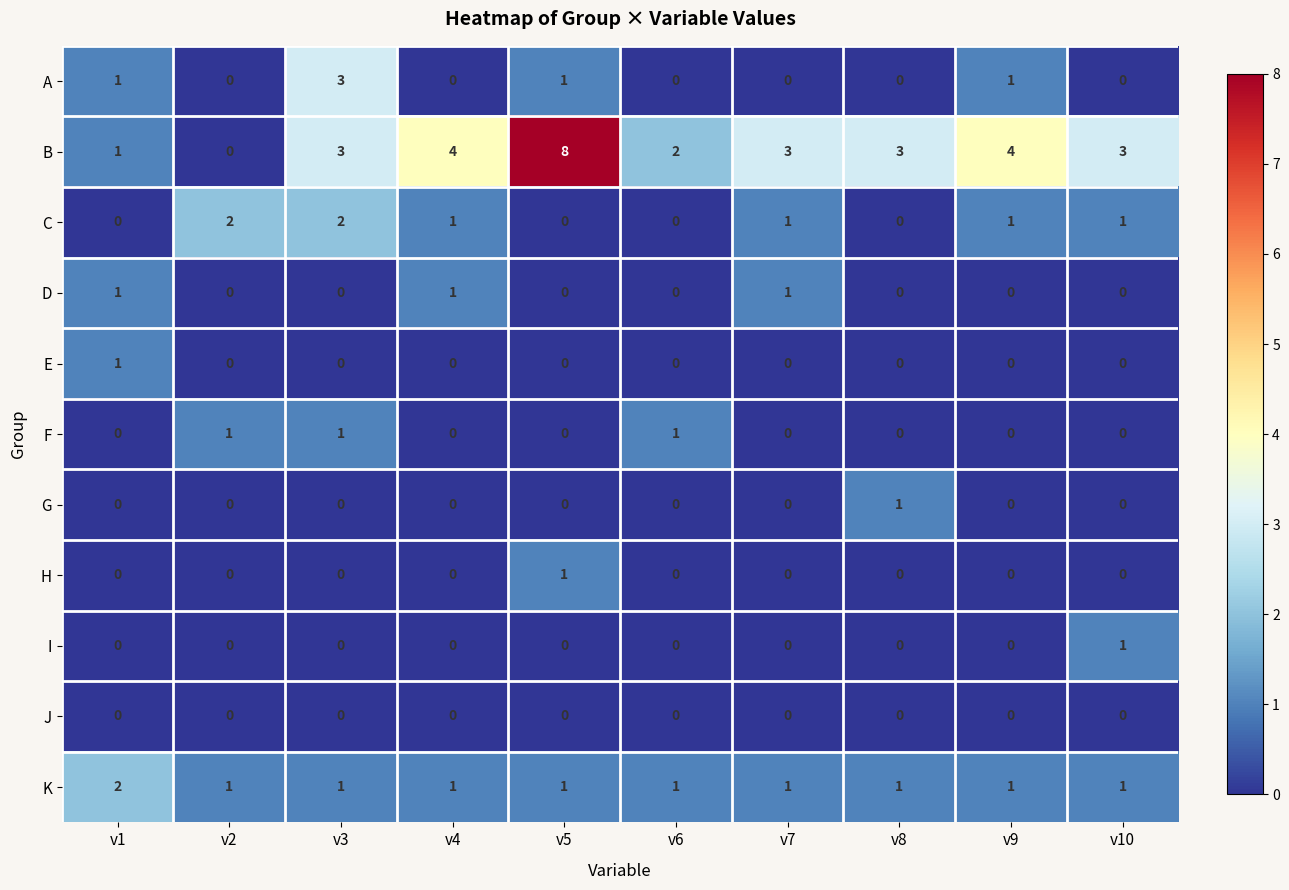

The value of I at v5 is 0. True or false?

True